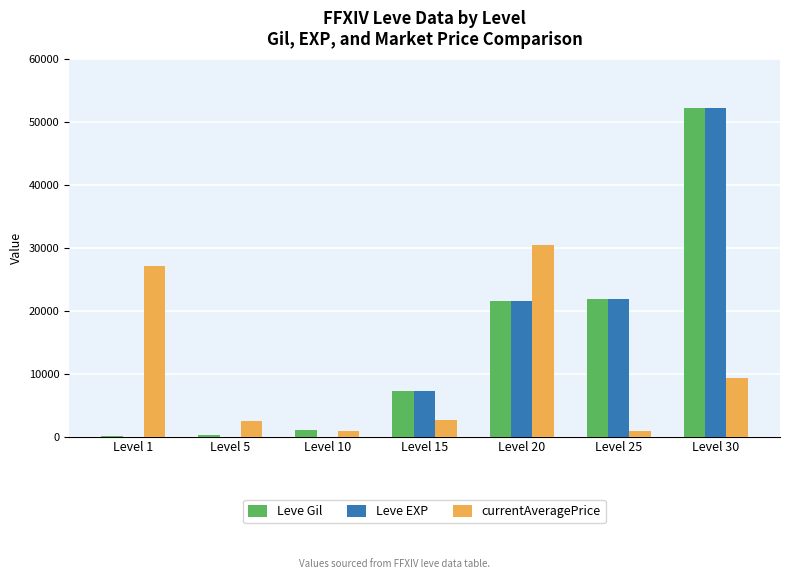

At which category does the chart reach its peak across all series?

Level 30